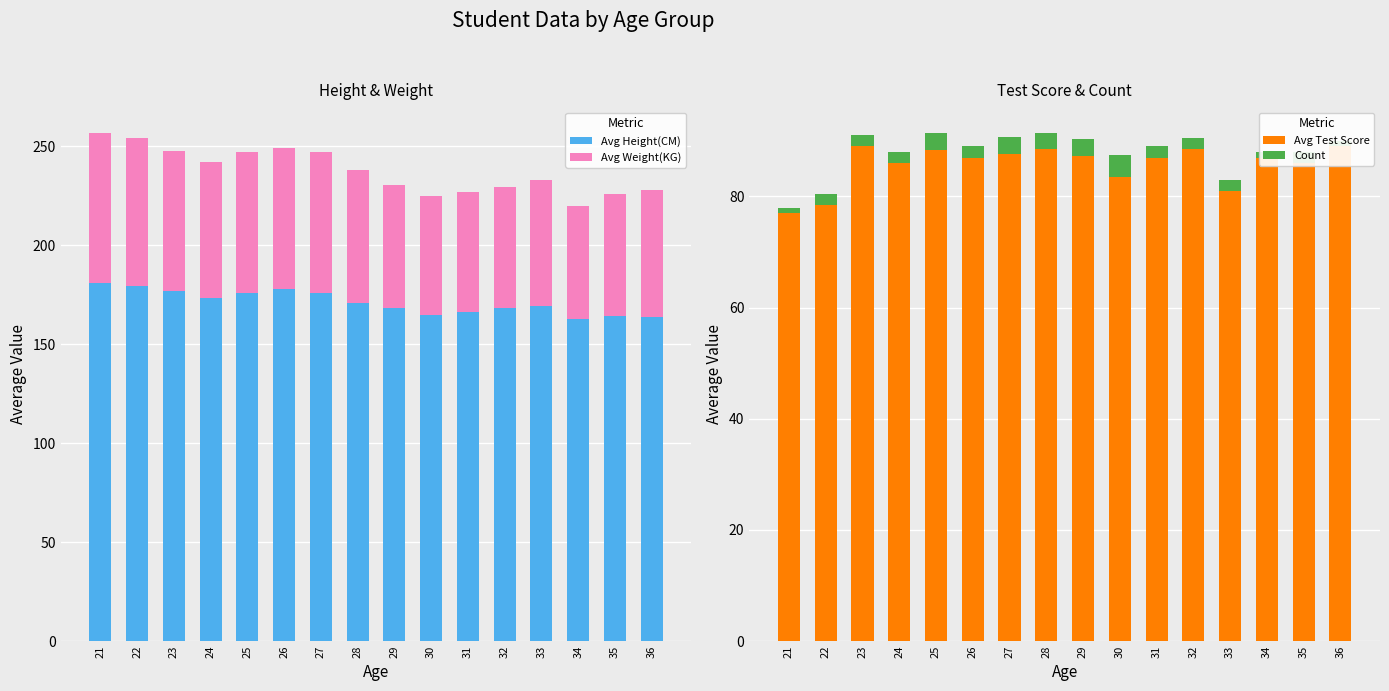

Reading left to right, list all the values displayed in this chart.

Avg Height(CM): 181.0	179.5	177.0	173.5	176.0	178.0	175.7	171.0	168.3	165.0	166.5	168.5	169.5	163.0	164.5	164.0
Avg Weight(KG): 76.0	74.5	70.5	68.5	71.3	71.0	71.3	67.0	62.3	60.0	60.5	61.0	63.5	57.0	61.5	64.0
Avg Test Score: 77.0	78.5	89.0	86.0	88.3	87.0	87.7	88.5	87.3	83.5	87.0	88.5	81.0	87.0	86.0	89.0
Count: 1.0	2.0	2.0	2.0	3.0	2.0	3.0	3.0	3.0	4.0	2.0	2.0	2.0	1.0	2.0	1.0